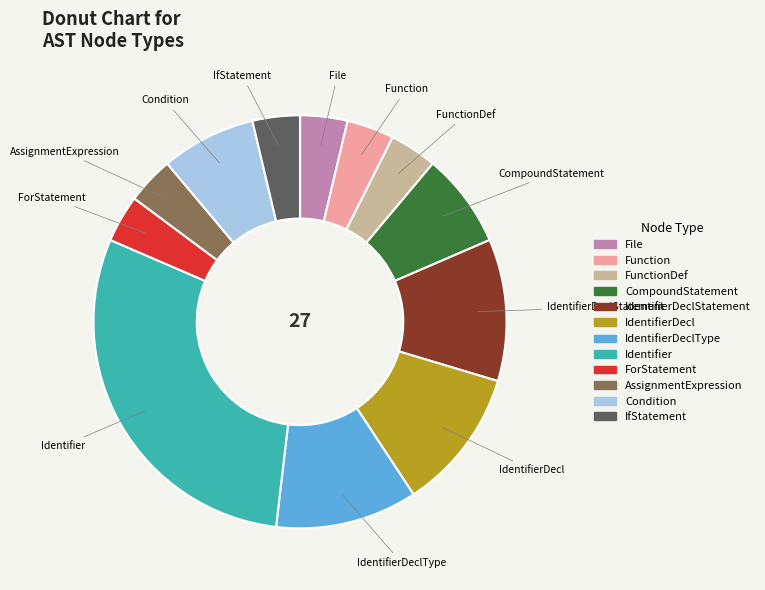

Is it true that Identifier is 23% of the pie?

False